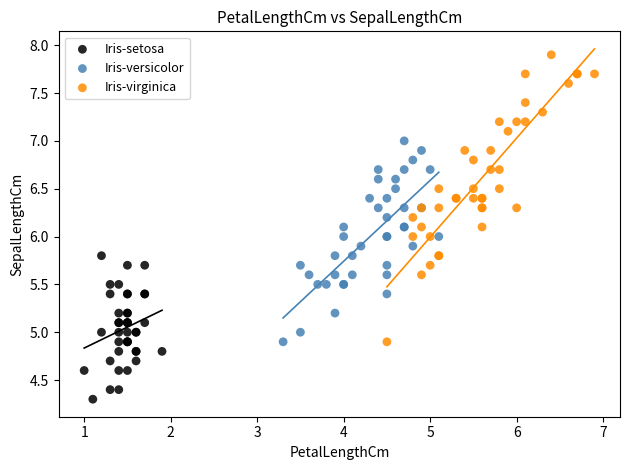

Which series has the largest Y range (max minus min)?

Iris-virginica